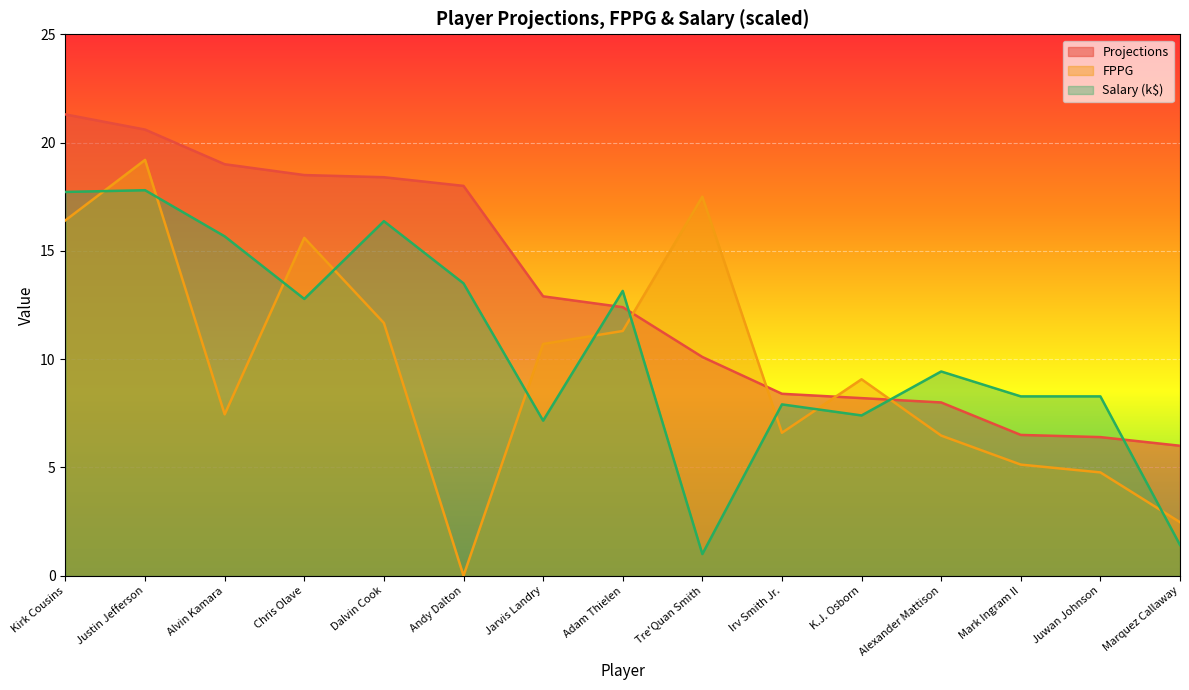

How many interior local valleys does the FPPG series have?

3